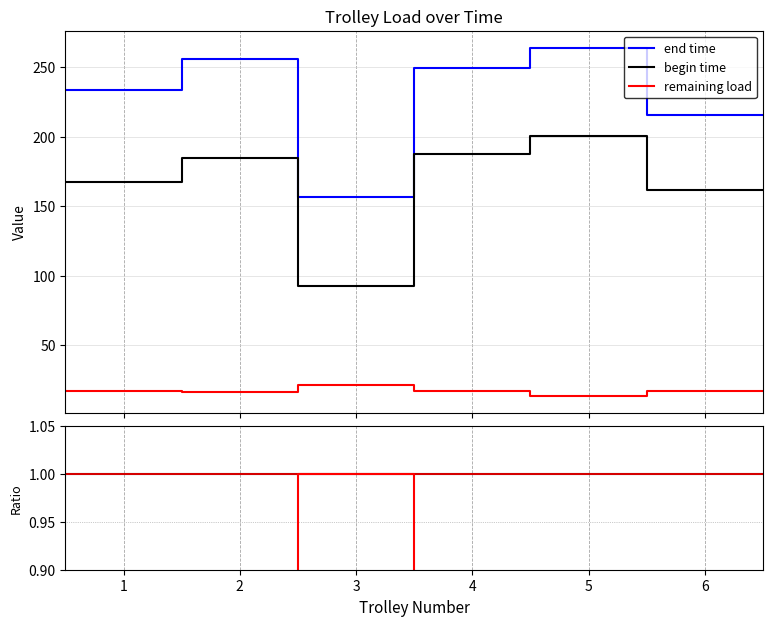

What is the lowest value of the down series?

0.6